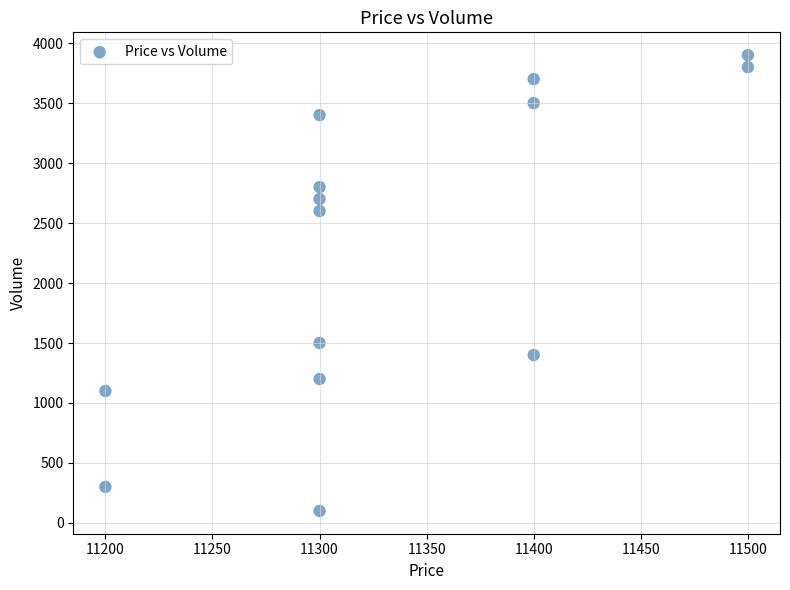

What Y value in the scatter plot is closest to 2000?

1500